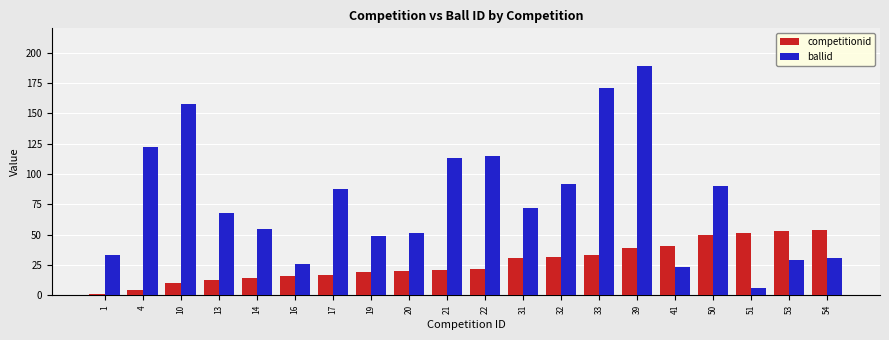

How many distinct data groups are displayed?

2